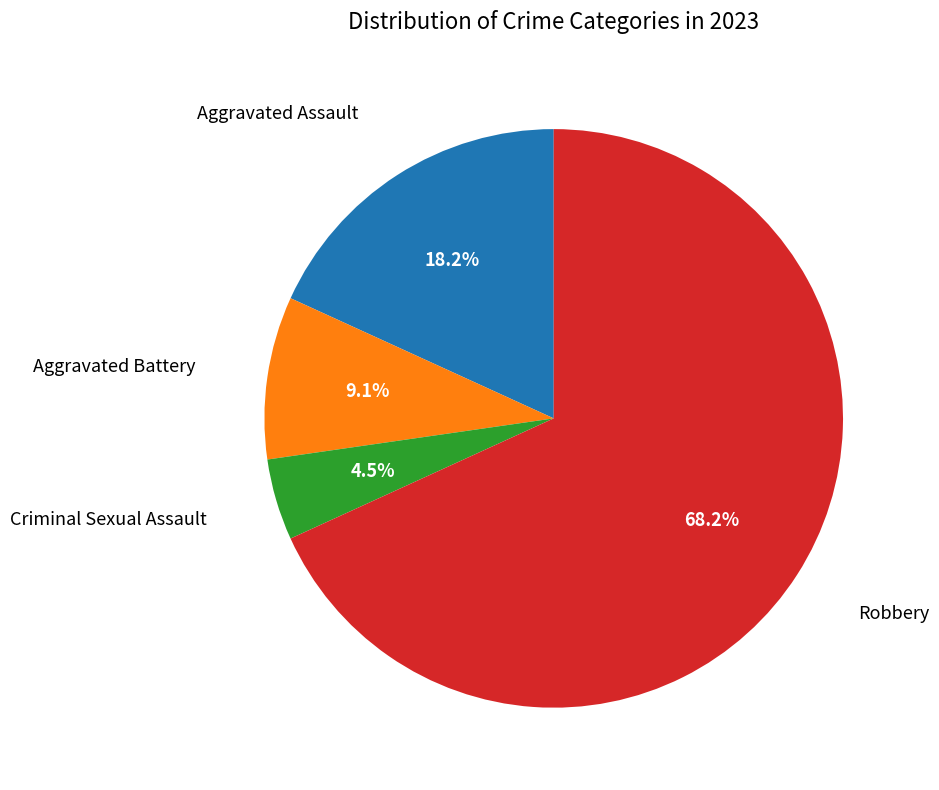

Count the number of slices in the pie.

4